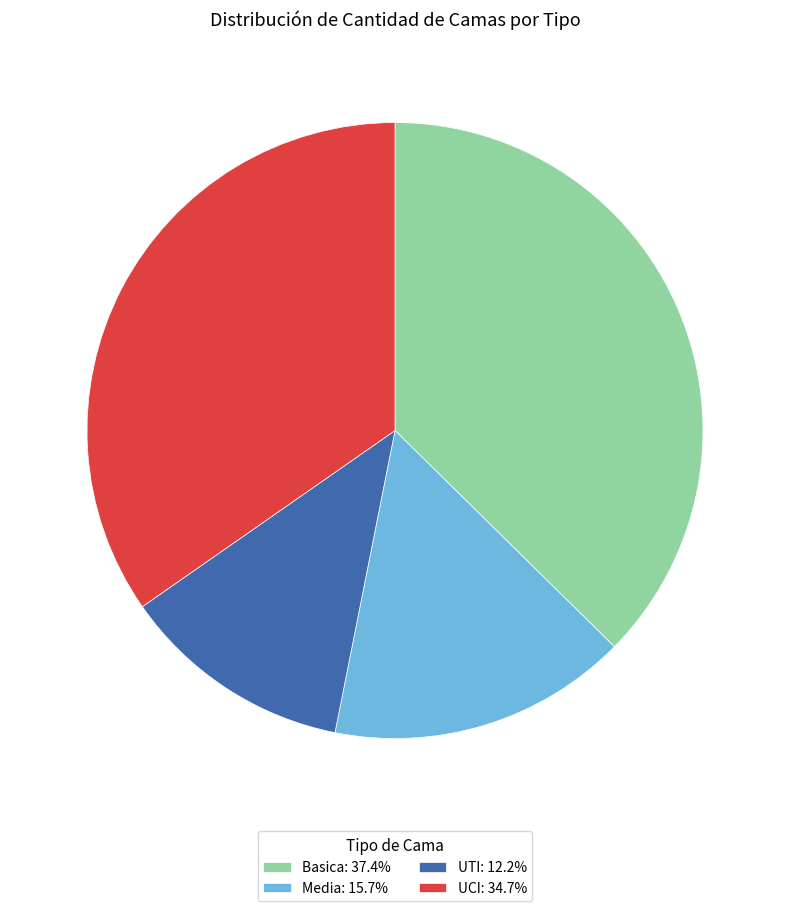

How many segments does this pie chart have?

4